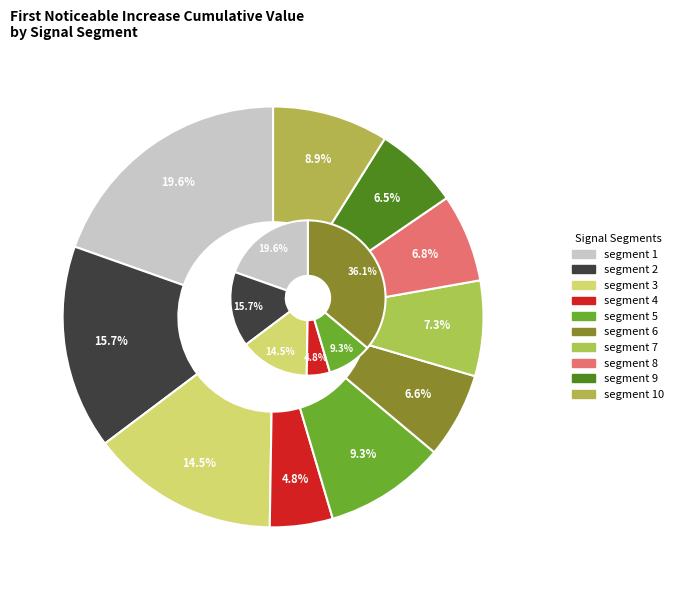

To the nearest percent, what is the difference between the largest and smallest slice percentages?

15%